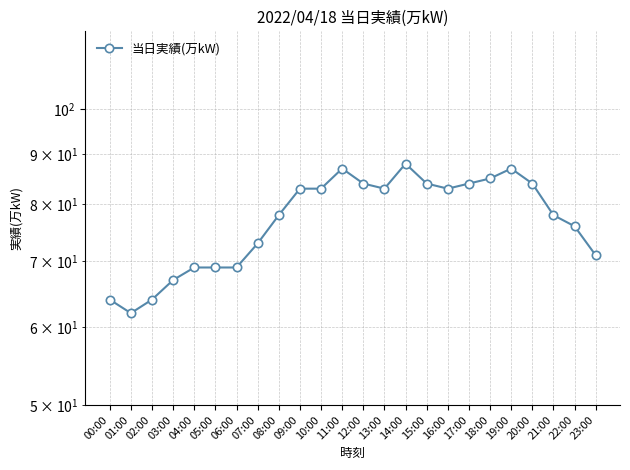

What is the difference between the maximum and minimum values?

26